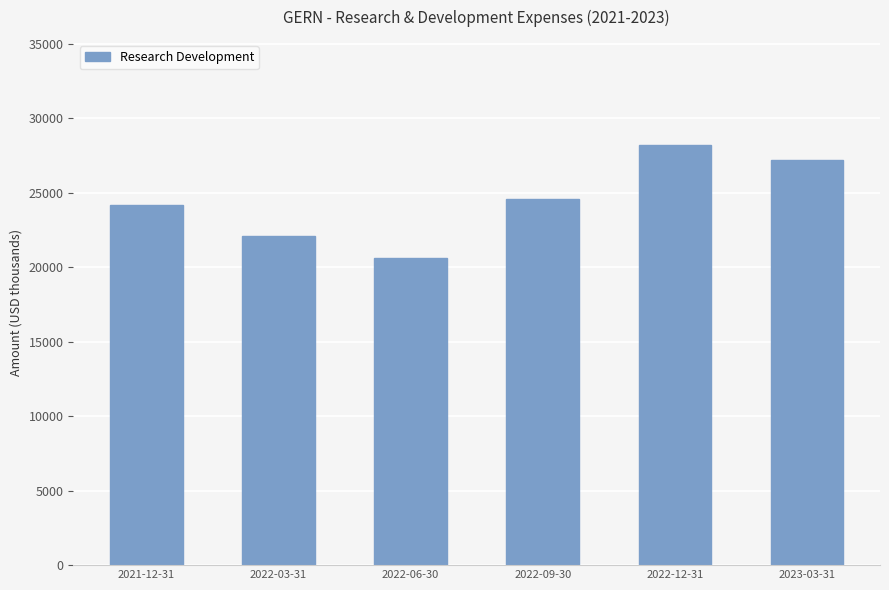

What is the sum of the values at 2022-09-30 and 2022-06-30?

45200